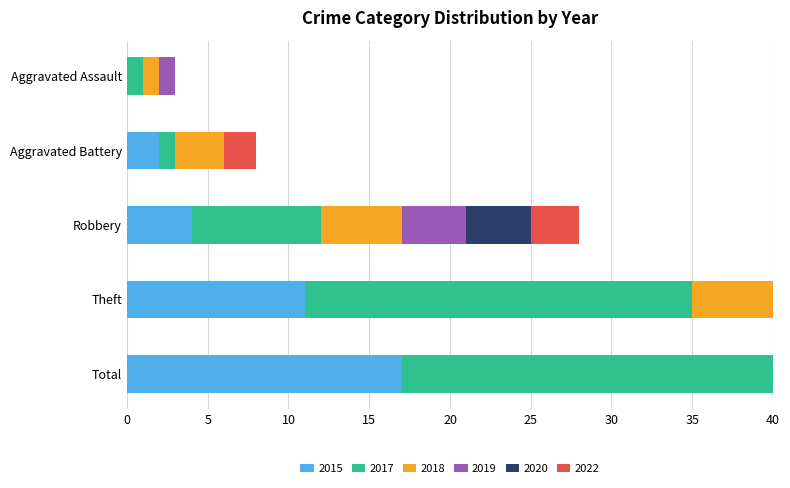

What is the spread (max minus min) of values at Total?

26